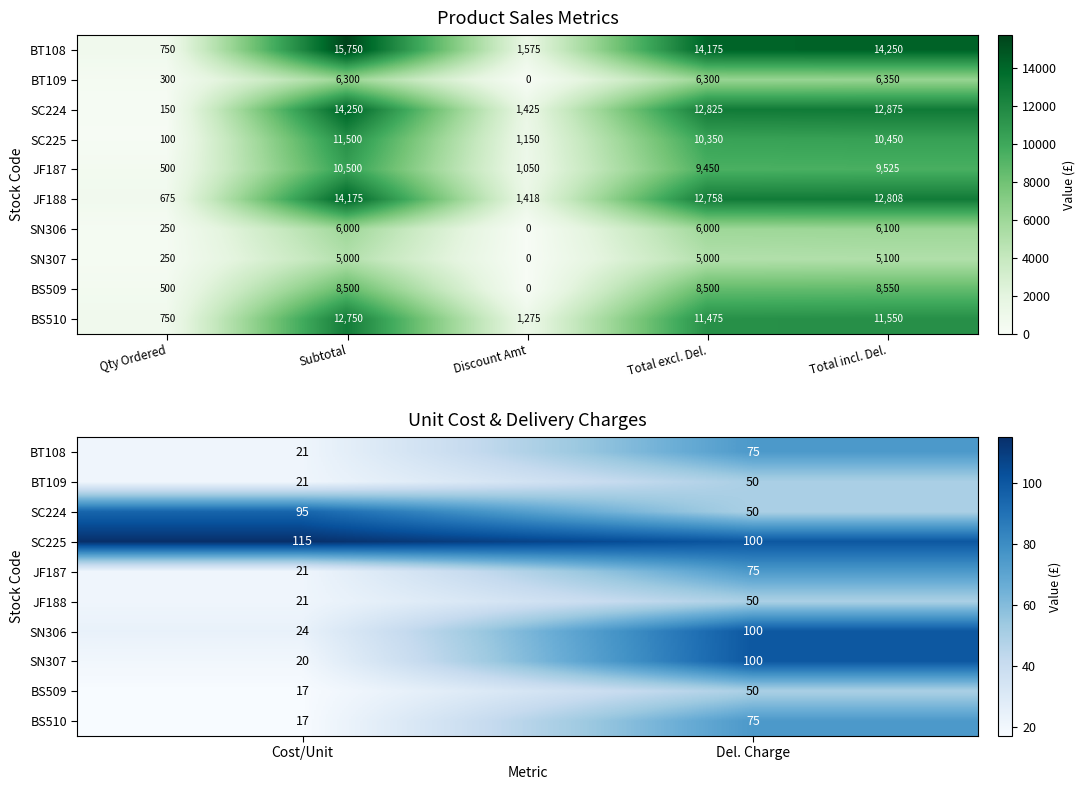

The value of BT108 at Cost/Unit is 9. True or false?

False